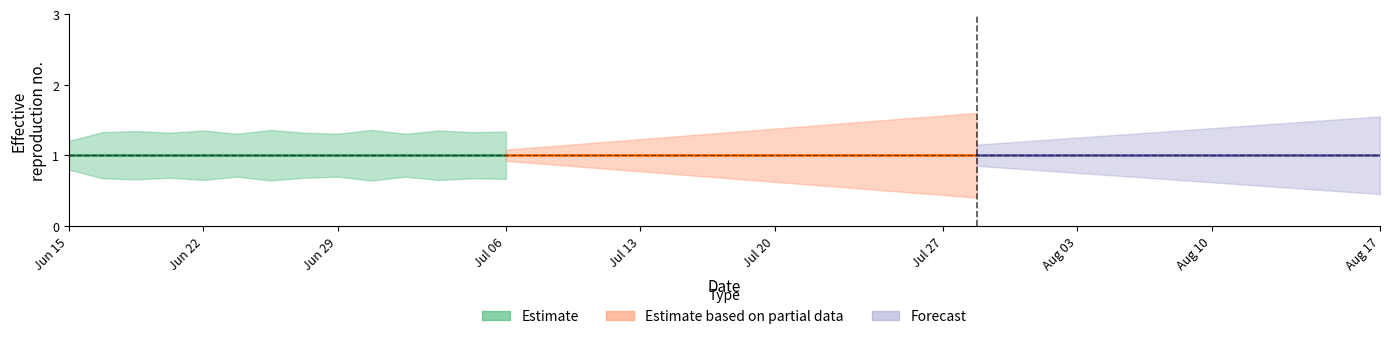

Is this an area chart (filled region under the line)?

No